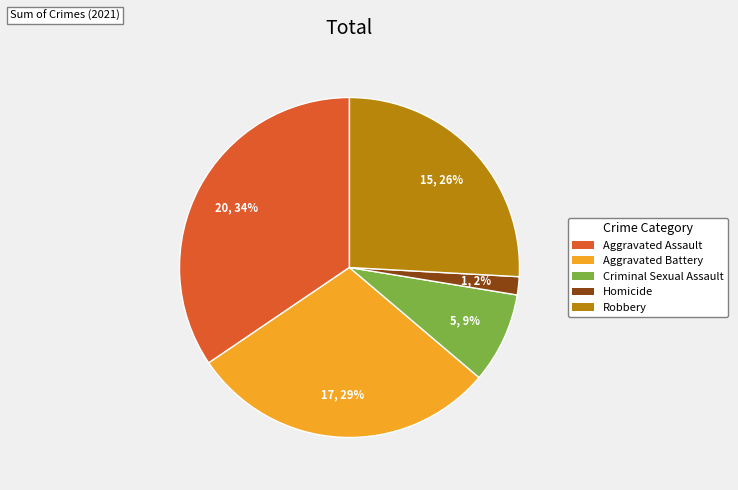

Is it true that Aggravated Battery is 29% of the pie?

True